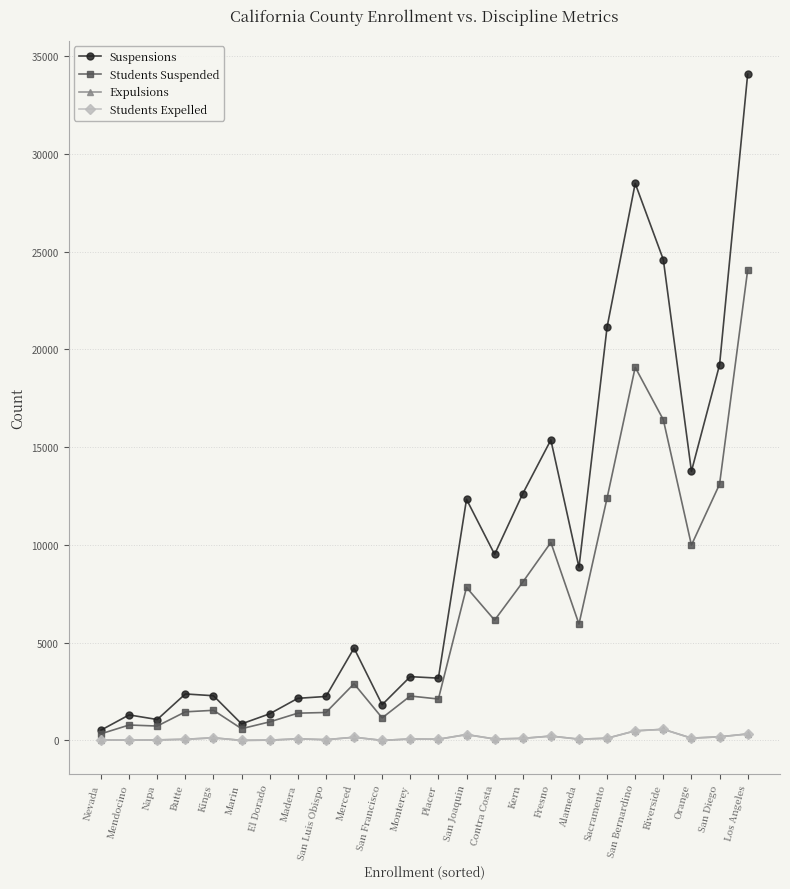

What is the minimum value shown in the chart?

1